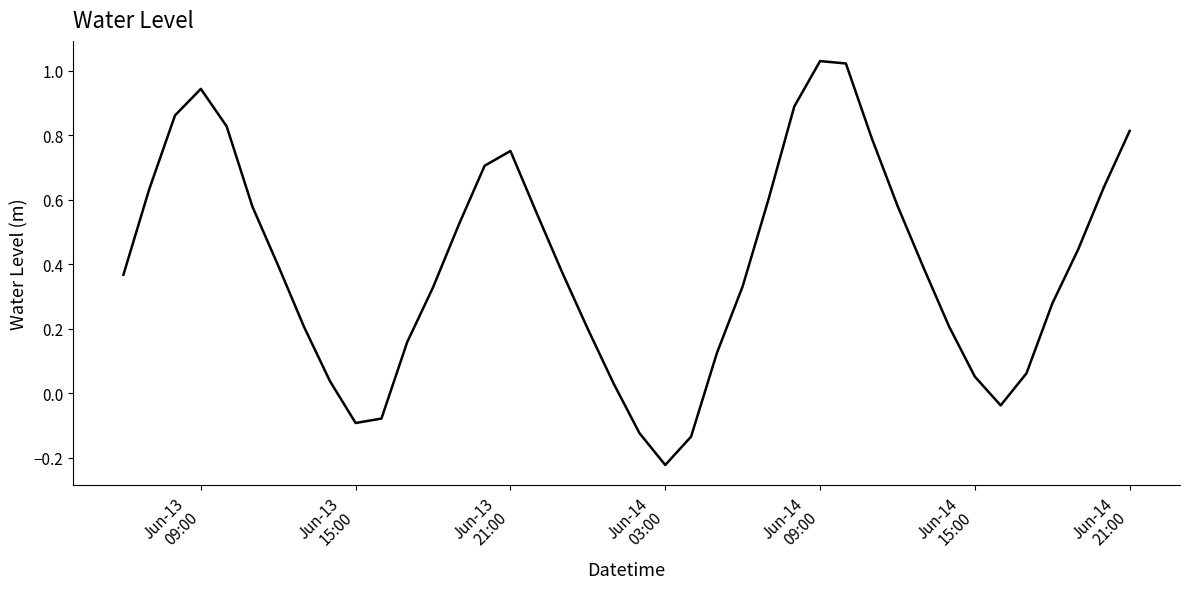

Does the chart display data point markers on the line(s)?

No